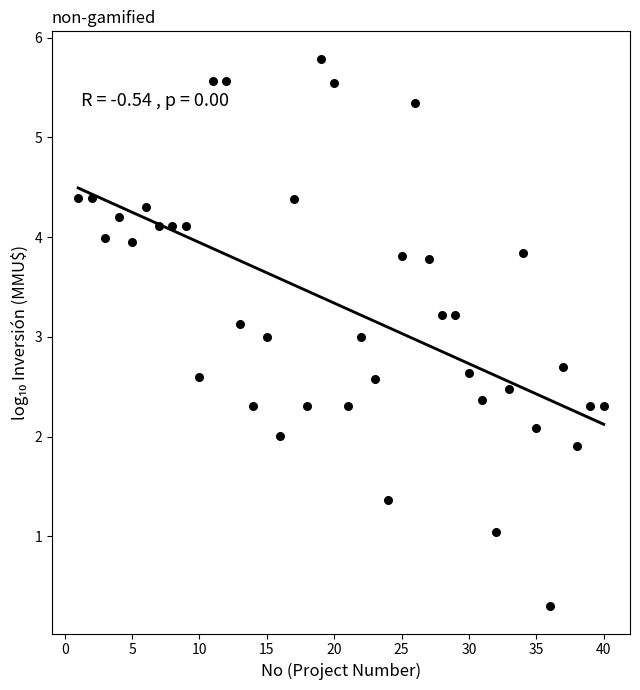

What is the range of Y values (max minus min)?

5.5